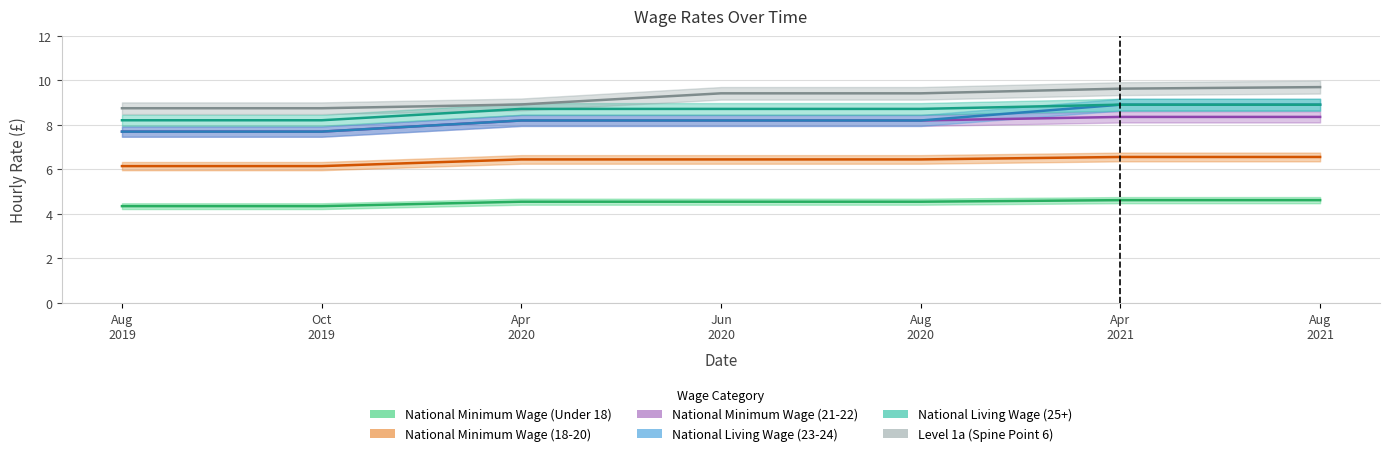

What value does the National Minimum Wage (21-22) series have at Jun 2020?

8.2